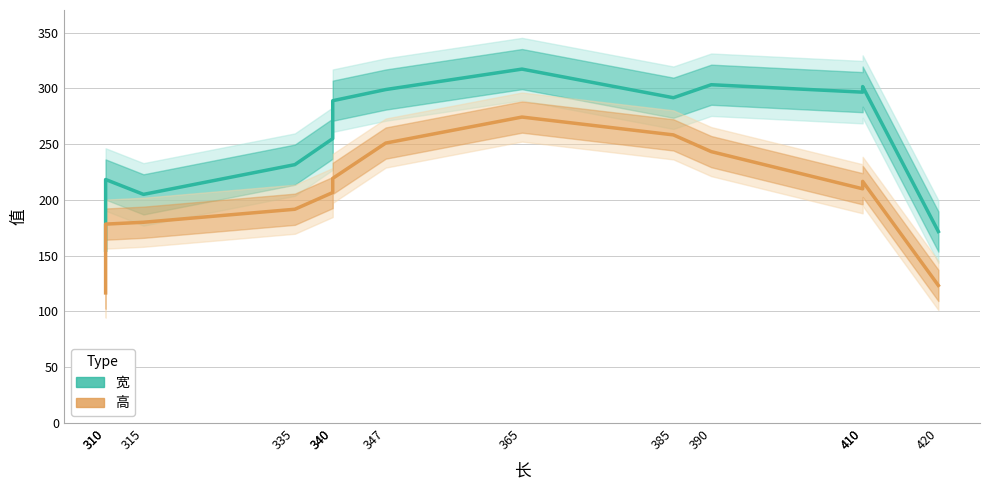

How many series are shown in this chart?

2